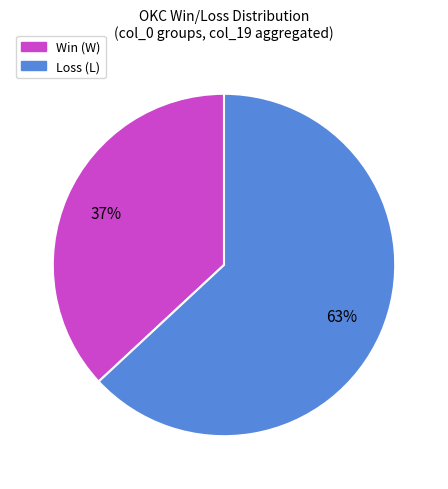

To the nearest percent, what is the average slice percentage?

50%